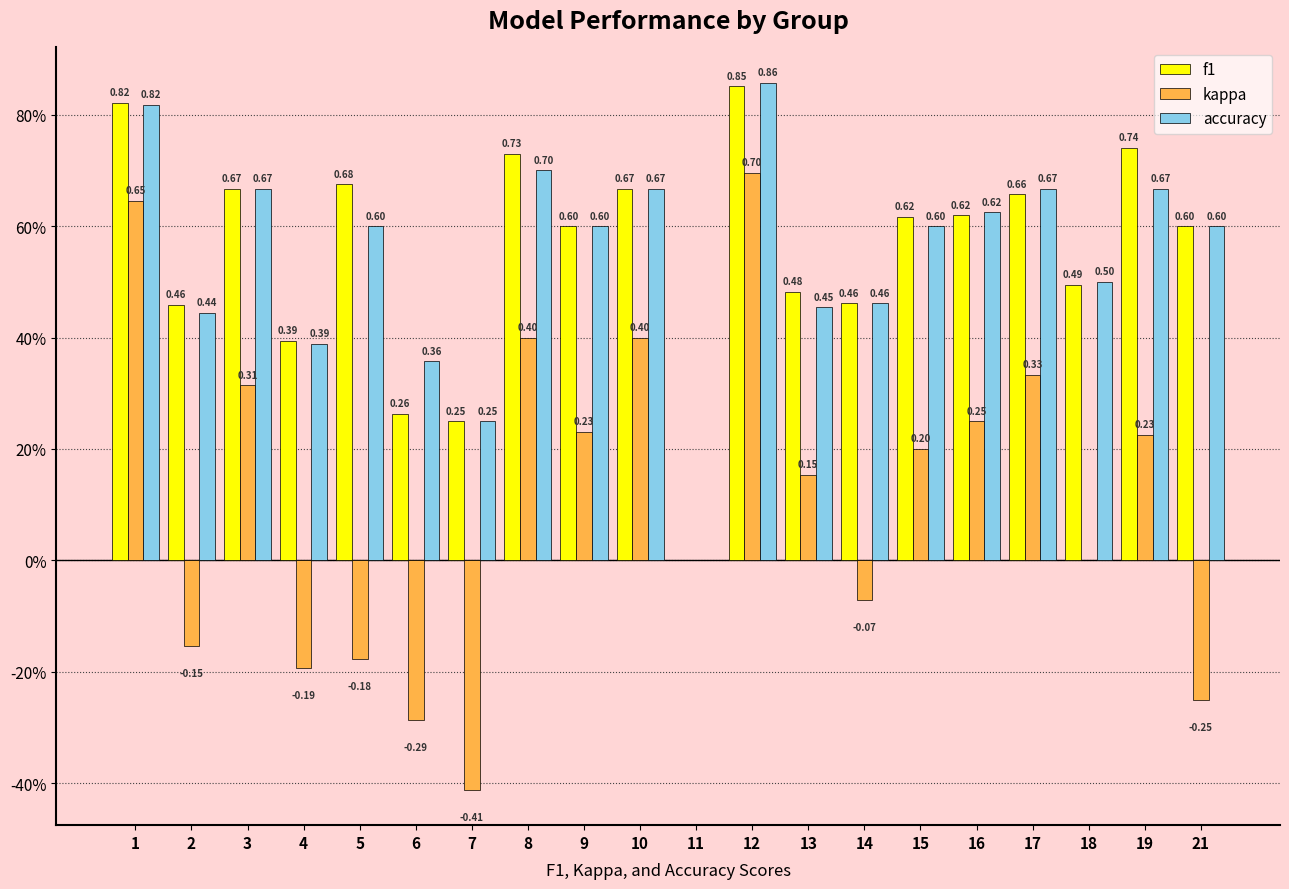

What are all the series names shown in the legend?

f1, kappa, accuracy